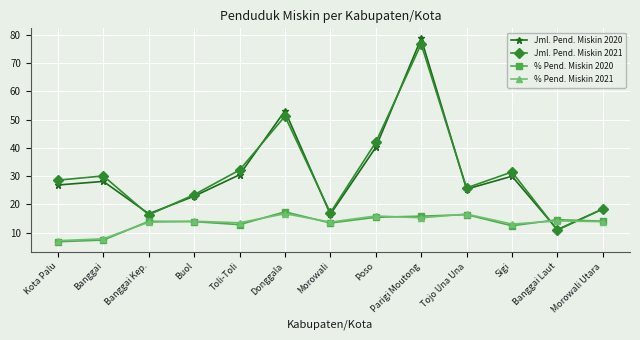

Where is Jml. Pend. Miskin 2020 nearest to the value 44?

Poso